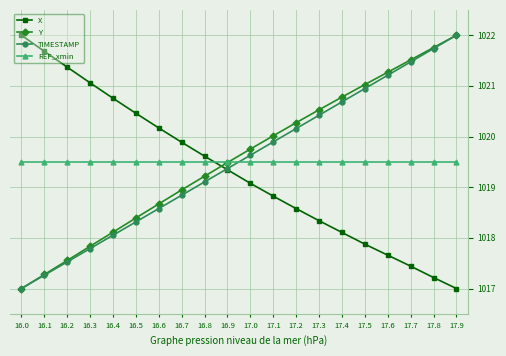

What are all the series names shown in the legend?

X, Y, TIMESTAMP, REF_xmin